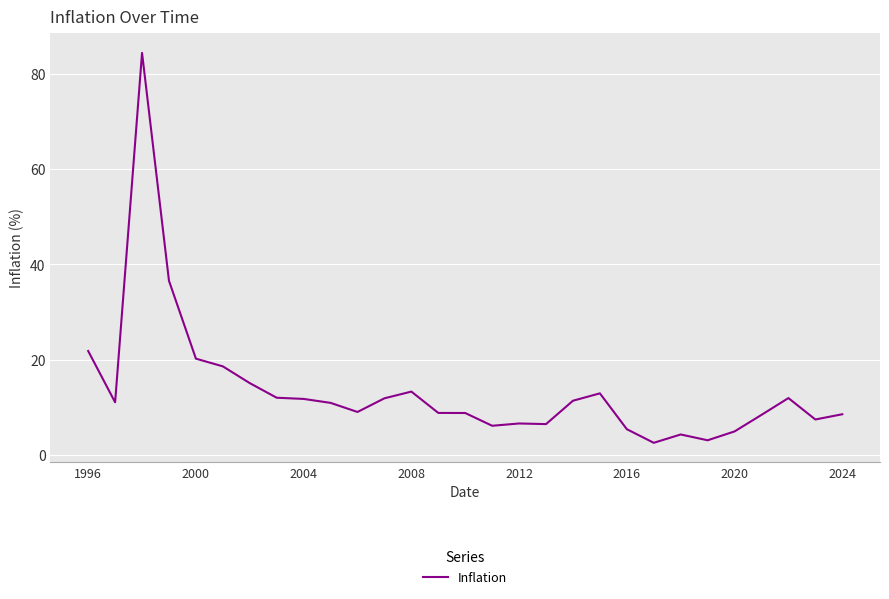

What is the difference between the maximum and minimum values?

81.9